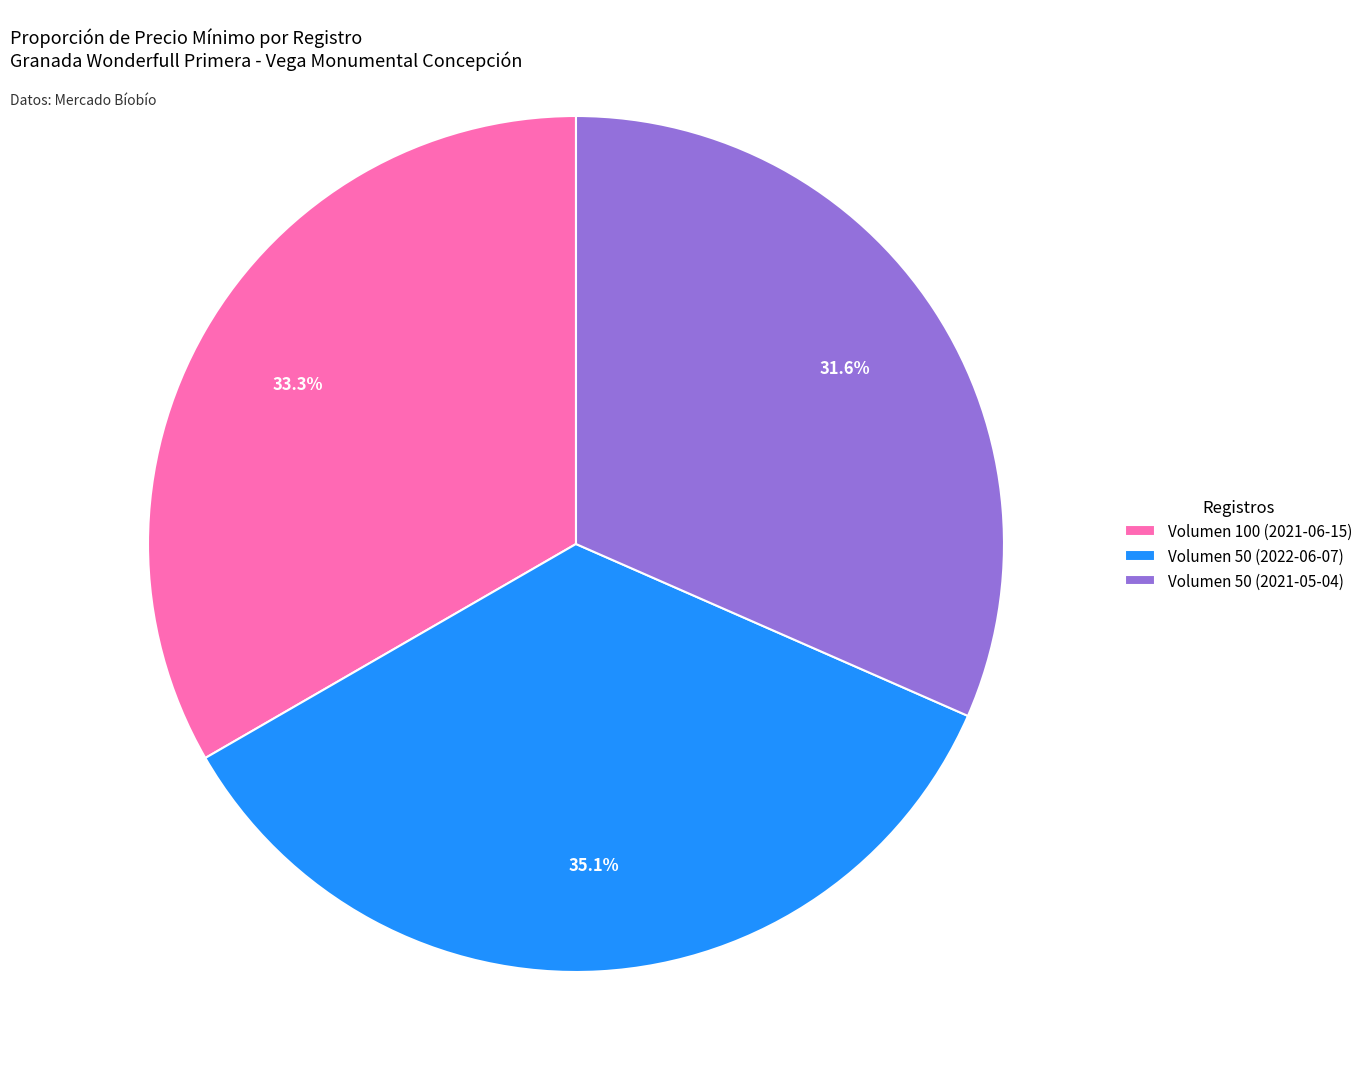

Do Volumen 50 (2021-05-04) and Volumen 100 (2021-06-15) together represent more than half of the pie?

Yes